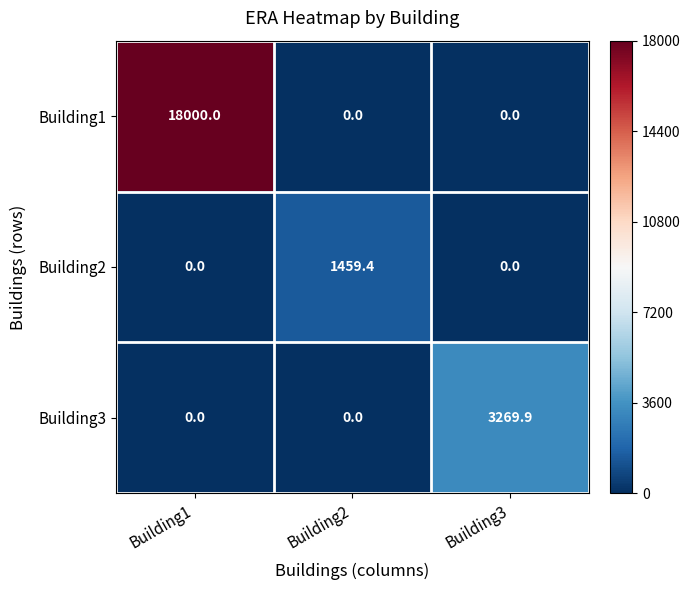

List the series in order of their peak value, lowest first.

Building2, Building3, Building1